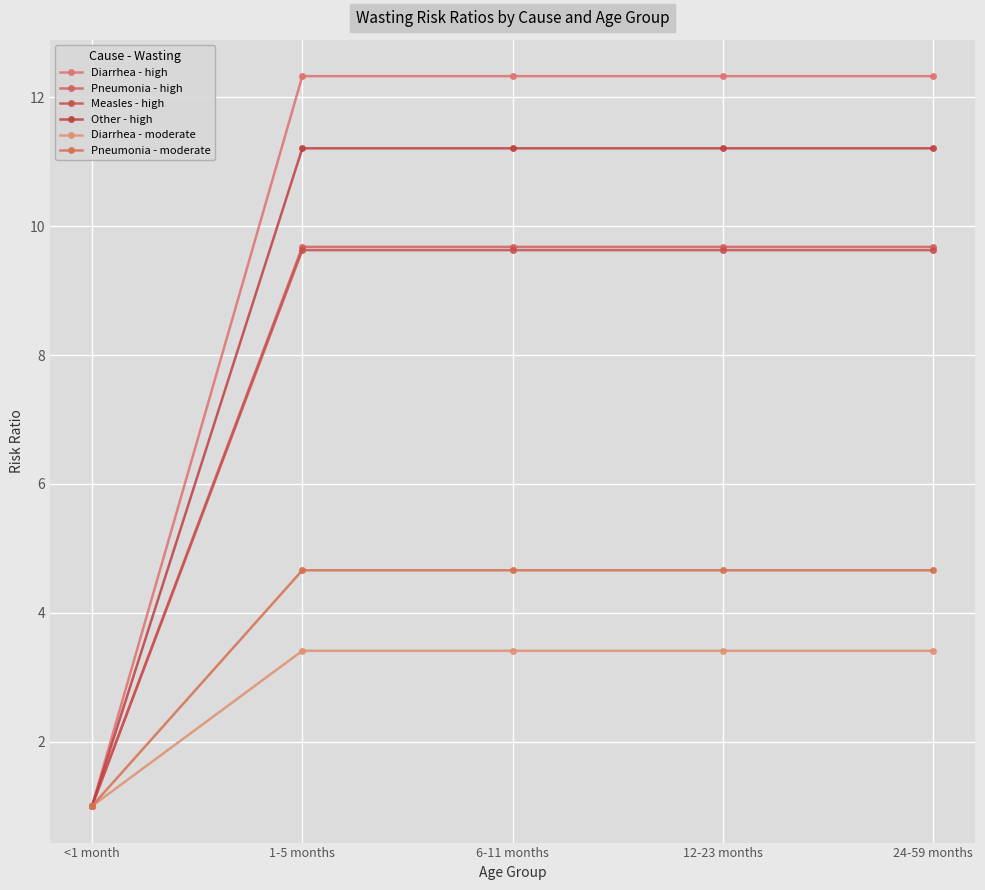

Count the number of data series in this chart.

6